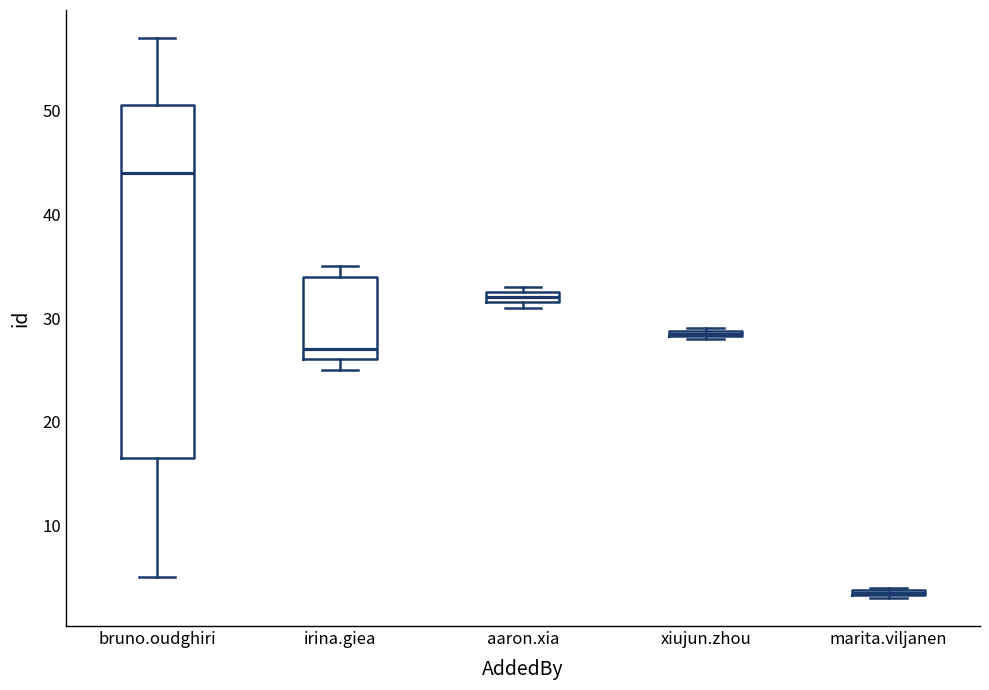

Comparing the boxes themselves (not the whiskers), which one is the tallest?

bruno.oudghiri